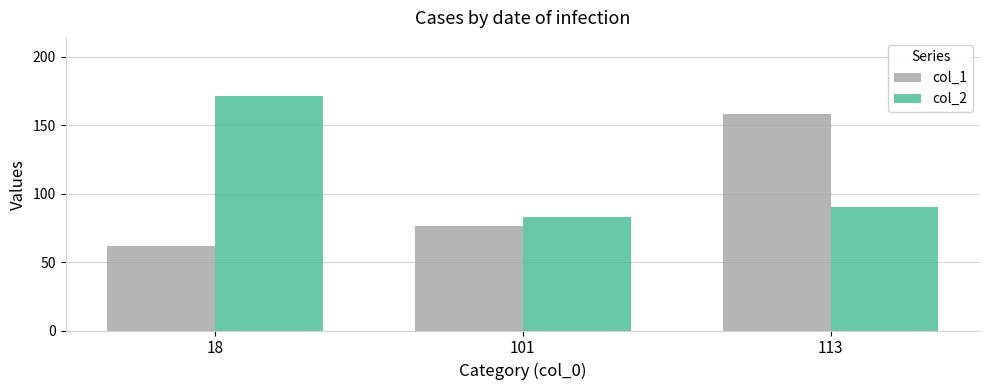

What is the lowest value of the col_1 series?

62